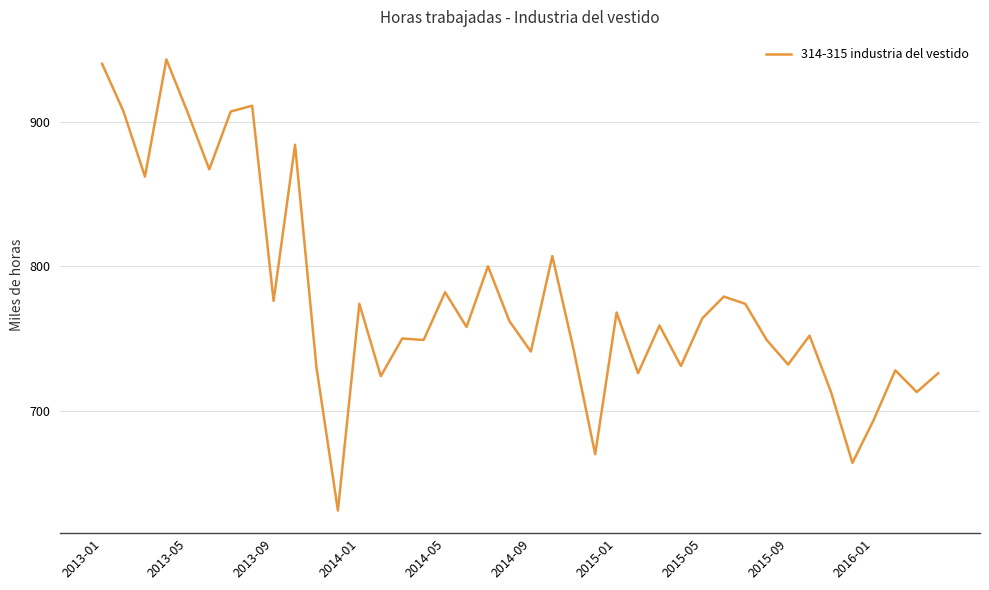

What is the difference between the maximum and minimum values?

312